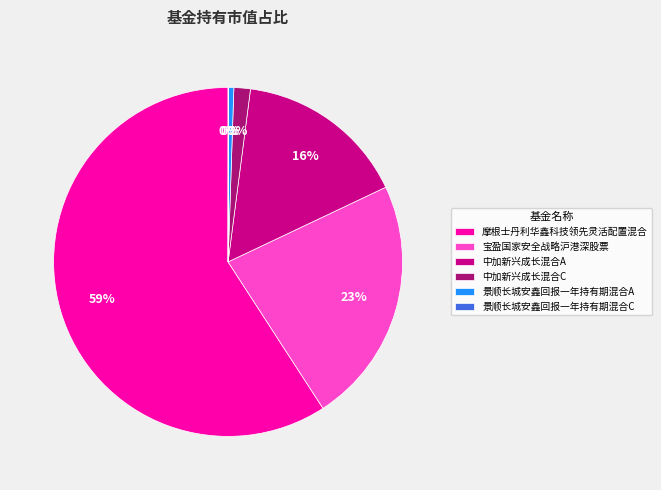

Combined, do 中加新兴成长混合C and 宝盈国家安全战略沪港深股票 account for over 50%?

No